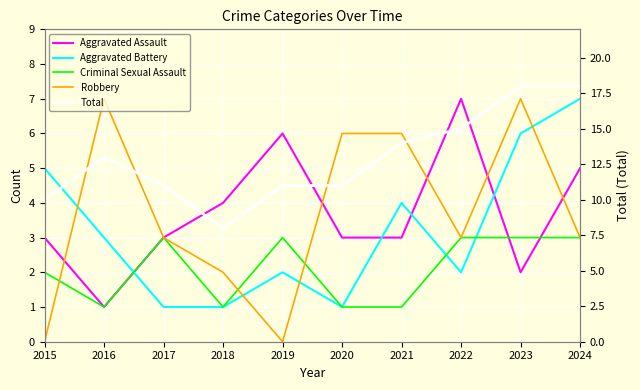

What is the sum of all Criminal Sexual Assault values?

21